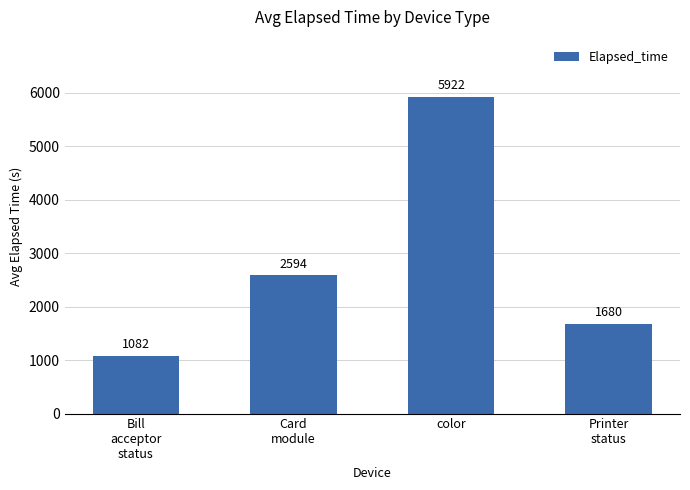

Count the number of categories in the chart.

4